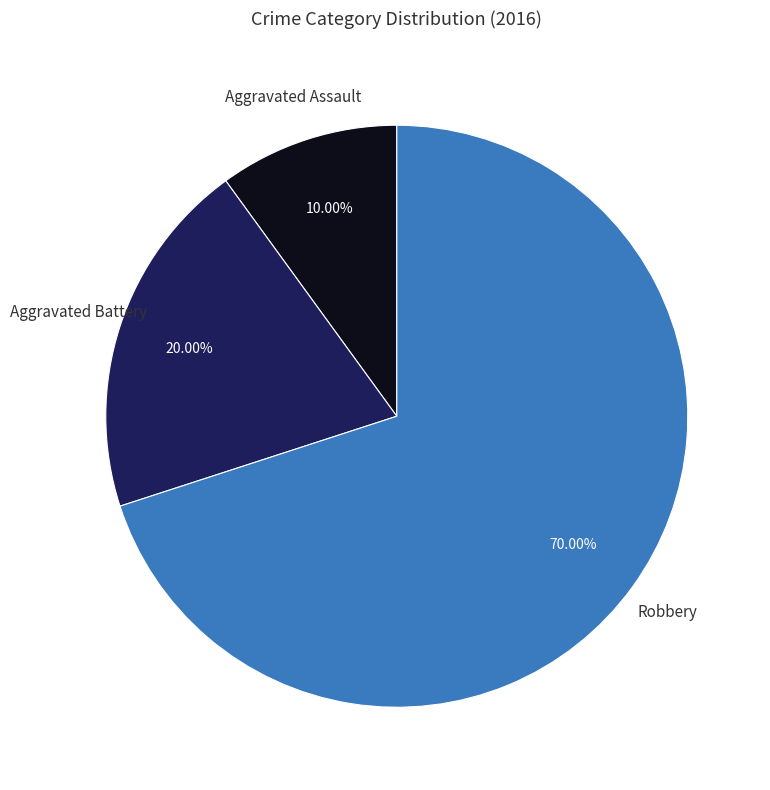

To the nearest percent, what portion does Aggravated Assault represent?

10%